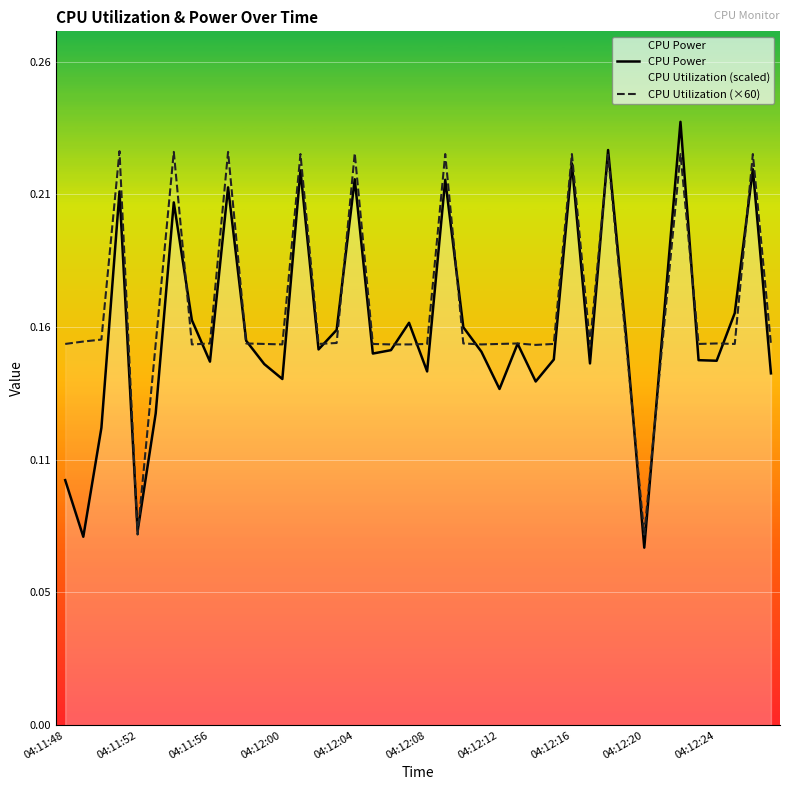

Does the chart display data point markers on the line(s)?

No